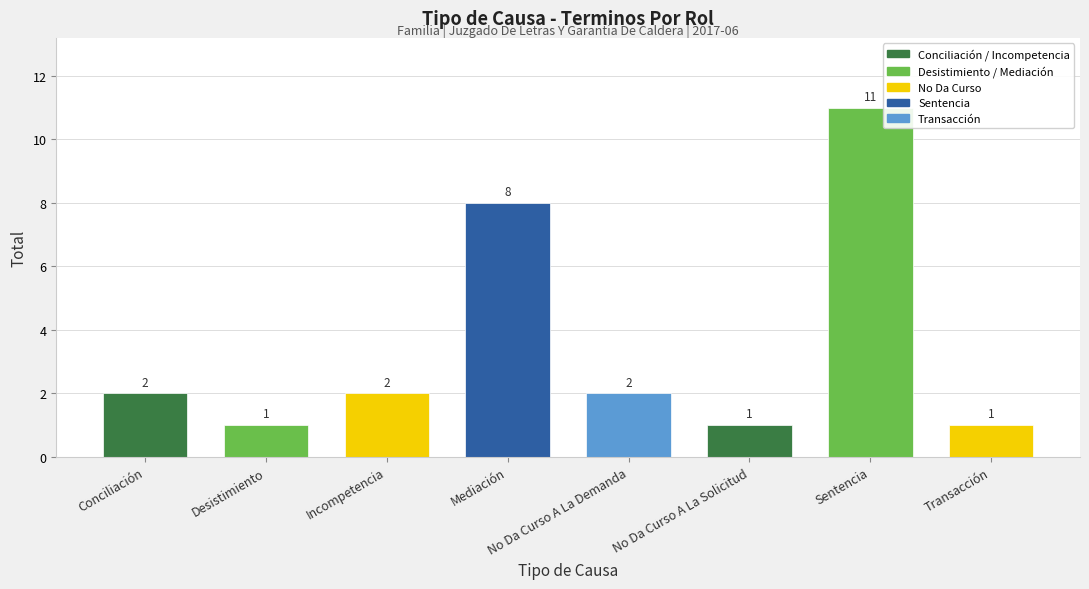

Does the chart contain stacked bars?

No